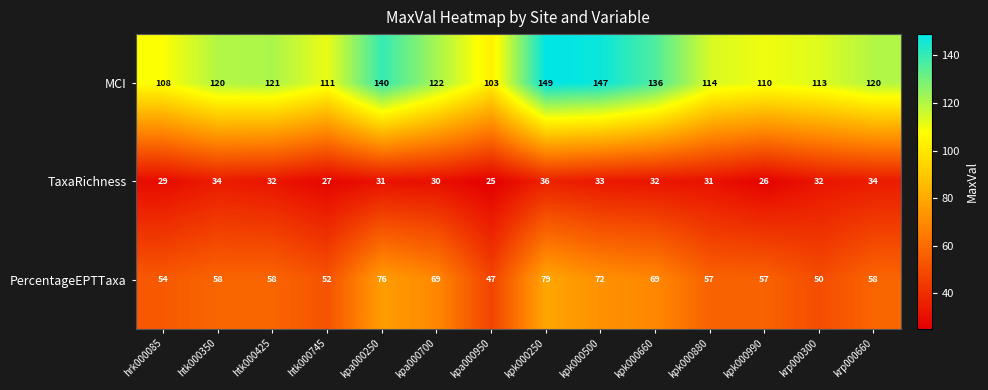

What is the difference between the highest and lowest values at krp000660?

86